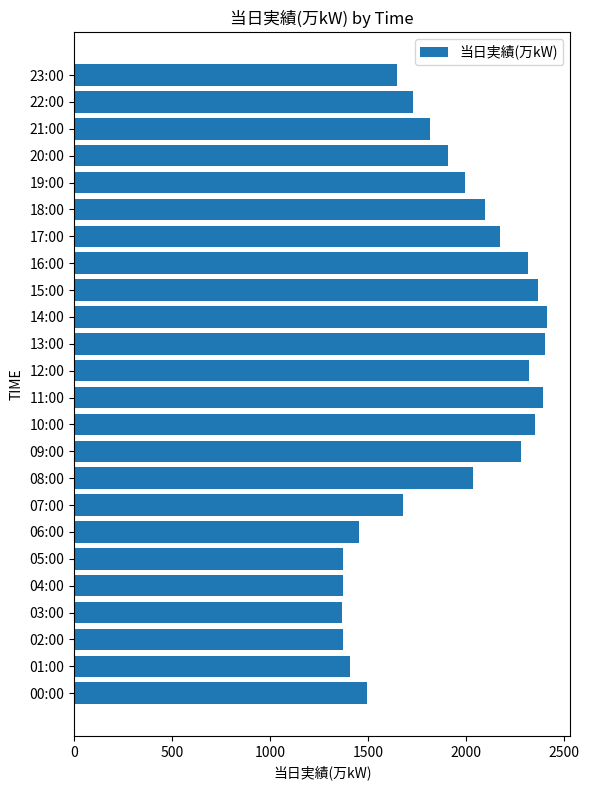

At which label is the value closest to 1890?

20:00